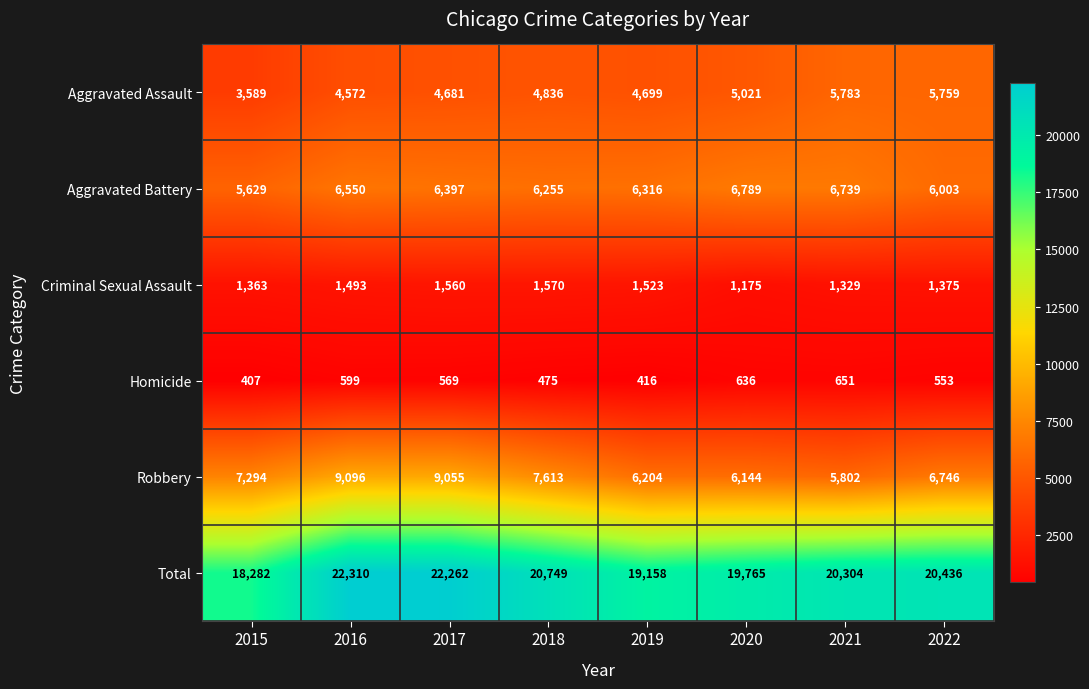

What is the spread (max minus min) of values at 2021?

19653